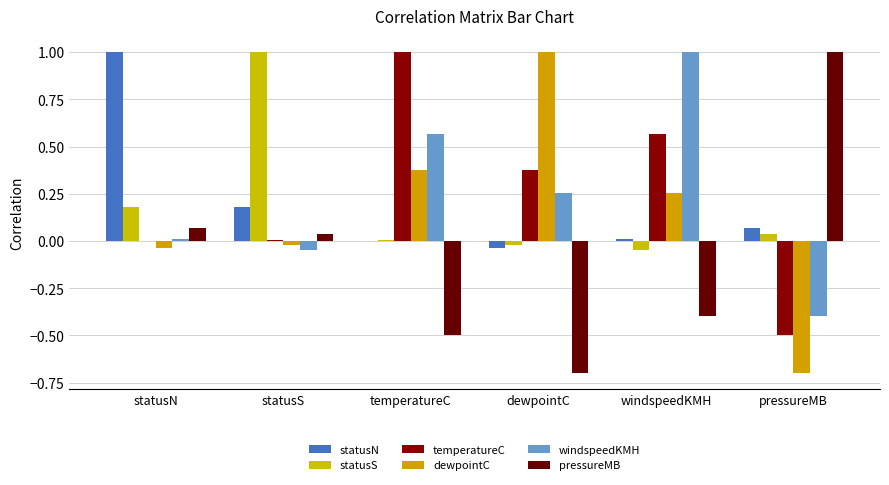

How many values in the dewpointC series exceed 0?

3